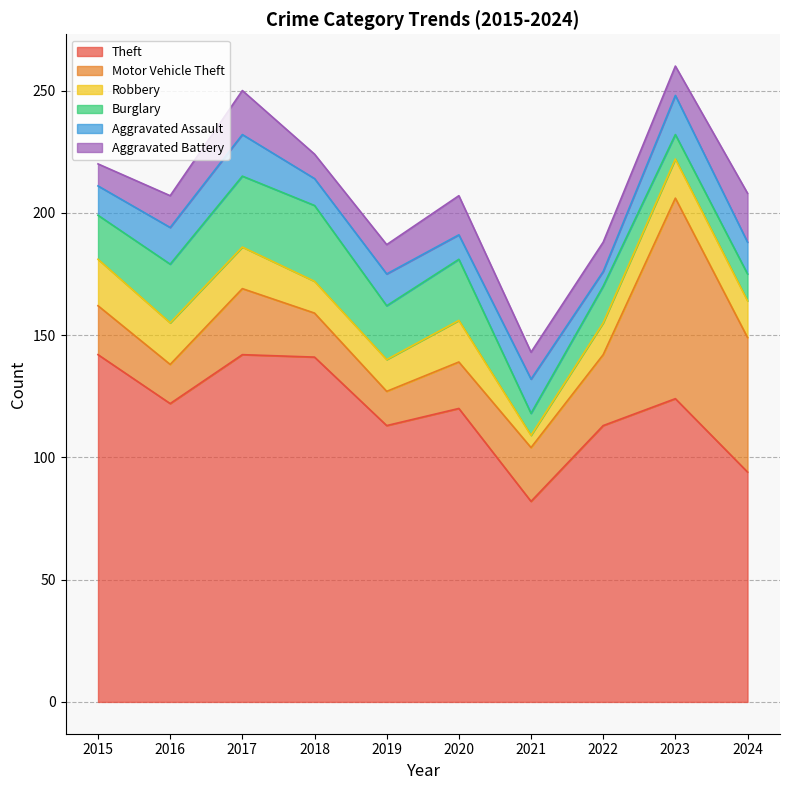

At which category does Aggravated Battery reach its first local peak?

2017